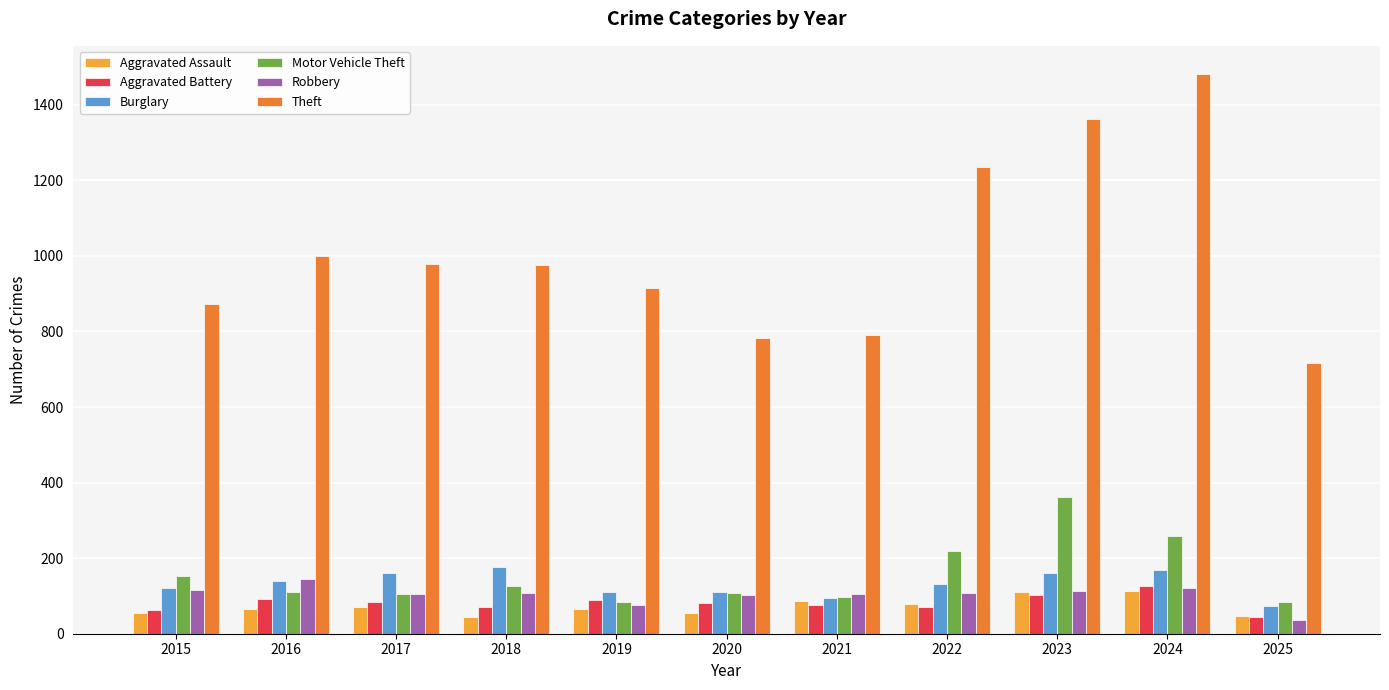

What is the spread (max minus min) of values at 2024?

1370